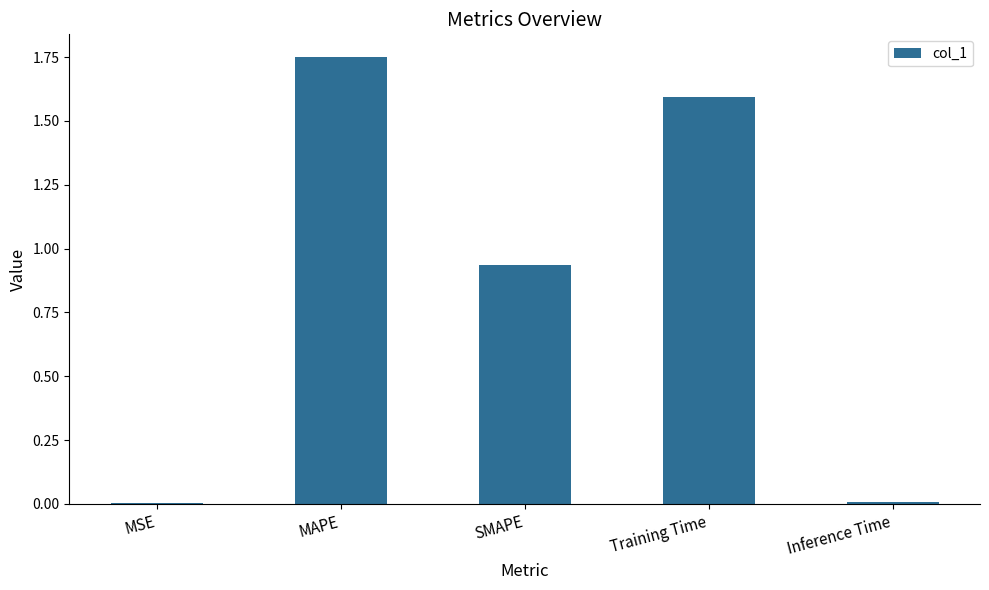

Read the value at Training Time.

1.6